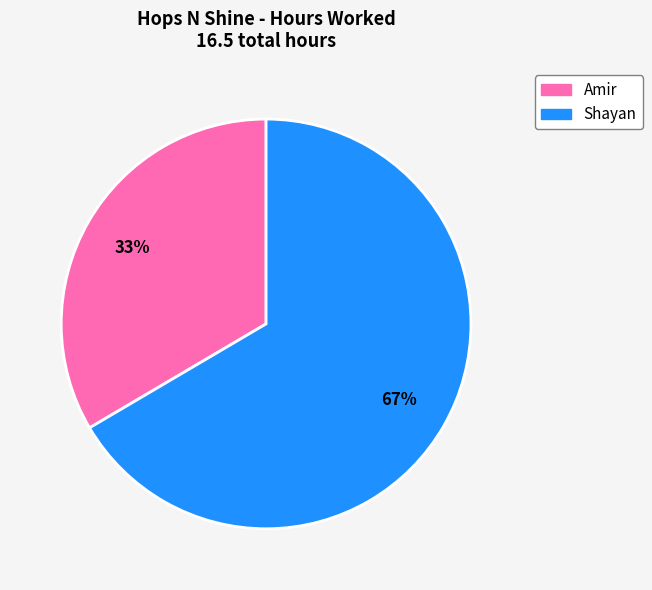

Count the number of slices in the pie.

2